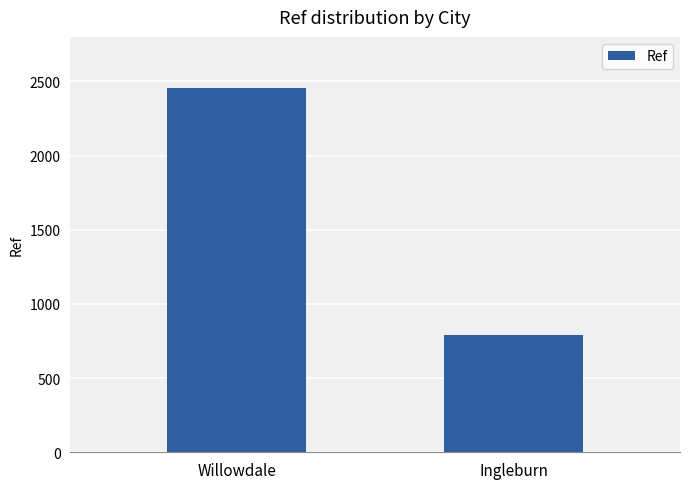

How many bars are there in total?

2